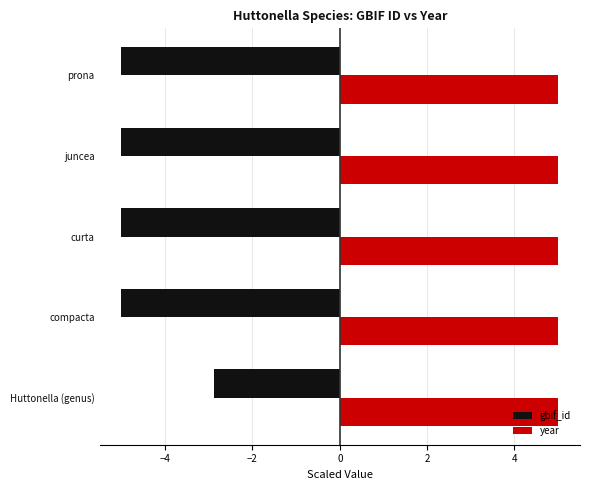

What is the difference between the highest and lowest values at prona?

10.0